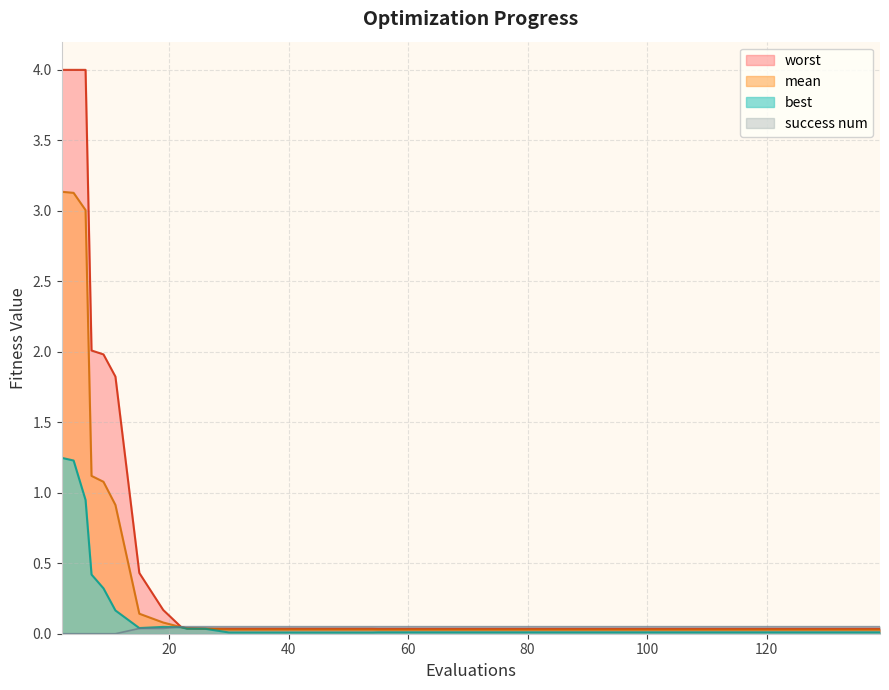

Which series has the widest spread of values?

worst